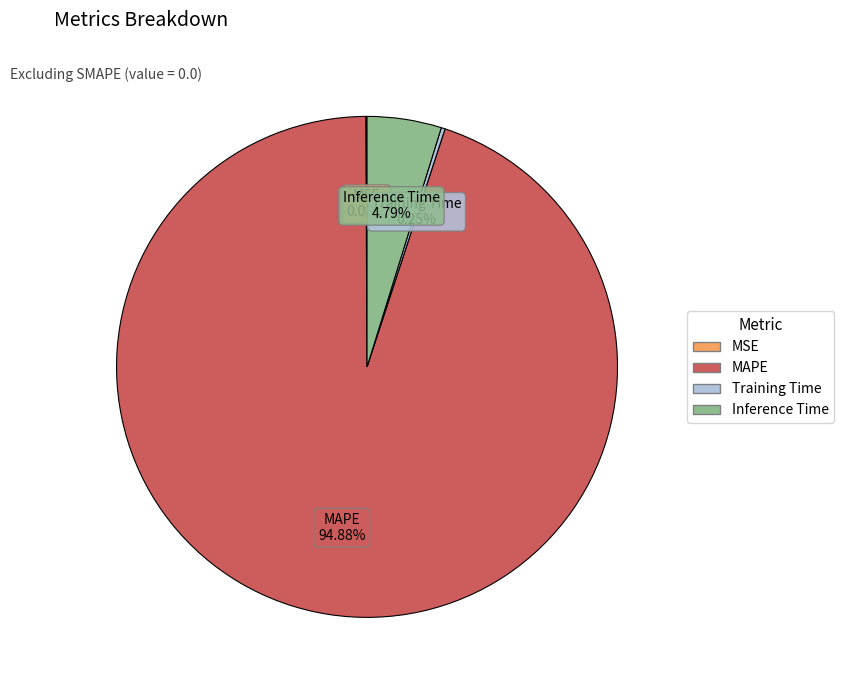

Which slice is the largest?

MAPE